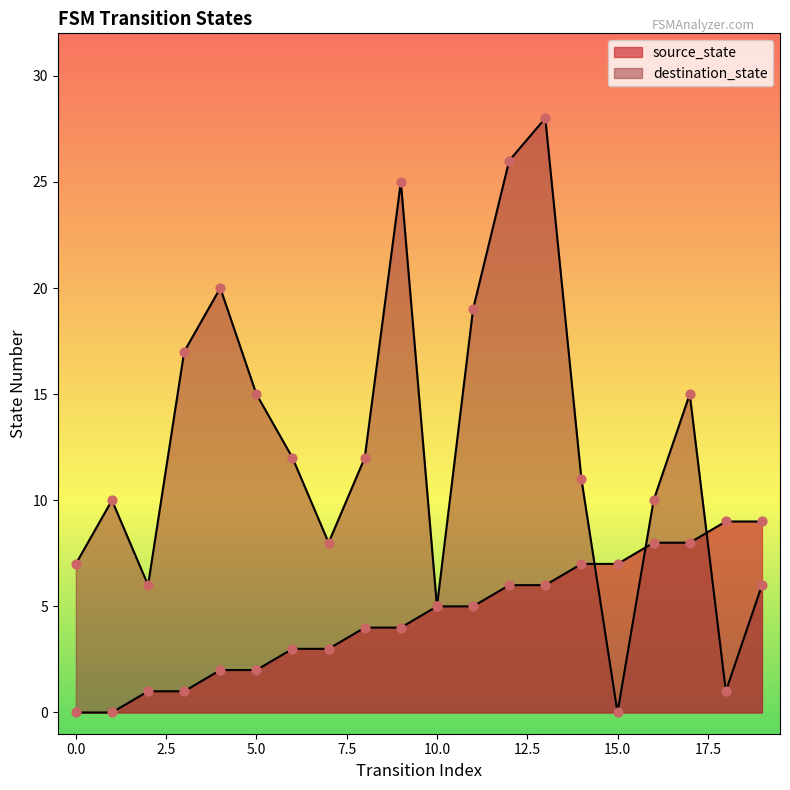

What is the total value across all series at 13?

34